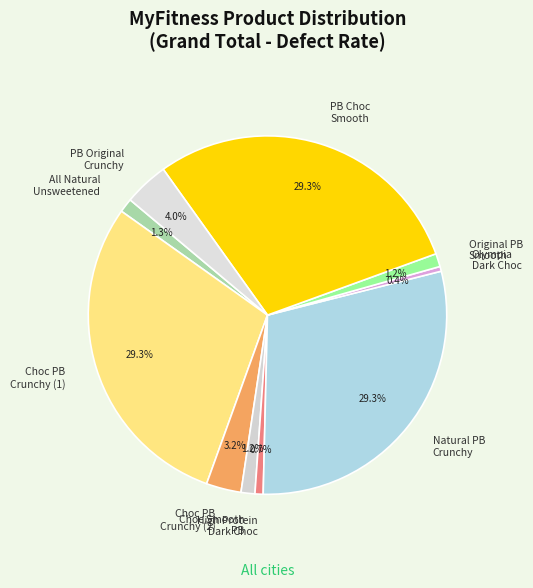

Rank the categories by value from highest to lowest.

MyFitness Chocolate Peanut Butter Crunchy (1), MyFitness Natural Peanut Butter Crunchy, MyFitness Peanut Butter Chocolate Smooth, MyFitness Peanut Butter Original Crunchy, MyFitness Chocolate Peanut Butter Crunchy (2), MyFitness All Natural Unsweetened Peanut Butter, MyFitness Chocolate Smooth Peanut Butter, MyFitness Original Peanut Butter Smooth, MyFitness High Protein Dark Chocolate, MyFitness Olympia Edition Dark Chocolate